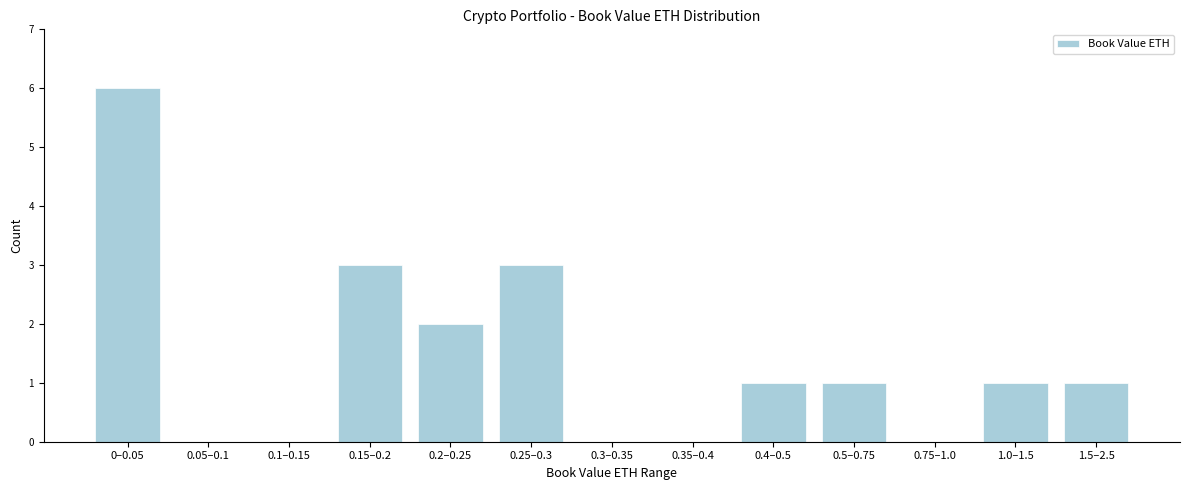

Reading left to right, what are all the values shown in this chart?

0–0.05=6	0.05–0.1=0	0.1–0.15=0	0.15–0.2=3	0.2–0.25=2	0.25–0.3=3	0.3–0.35=0	0.35–0.4=0	0.4–0.5=1	0.5–0.75=1	0.75–1.0=0	1.0–1.5=1	1.5–2.5=1